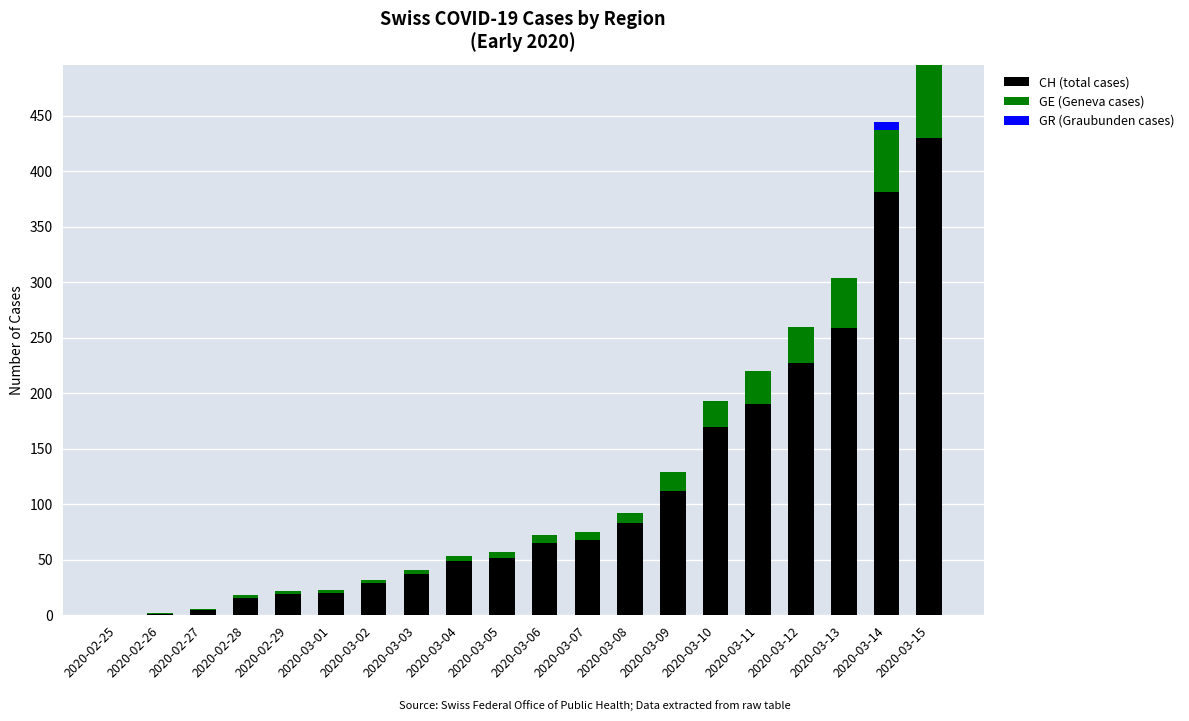

At which label is CH (total cases) closest to 215?

2020-03-12